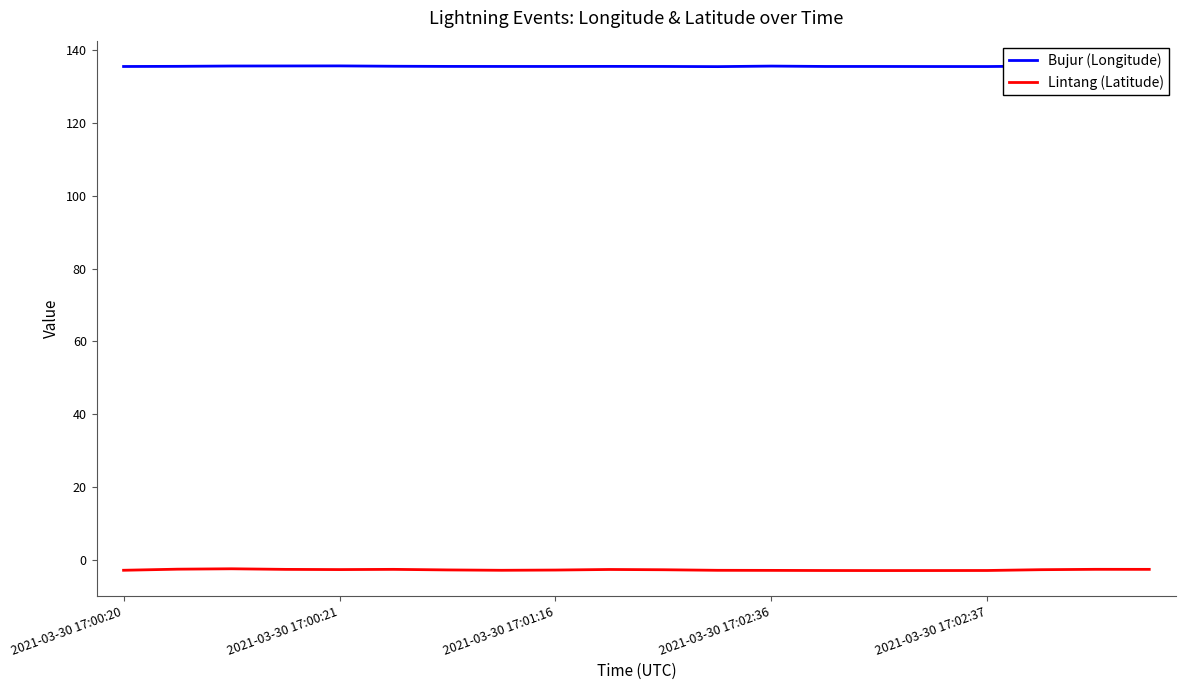

Which series has the largest total across all categories?

Bujur (Longitude)